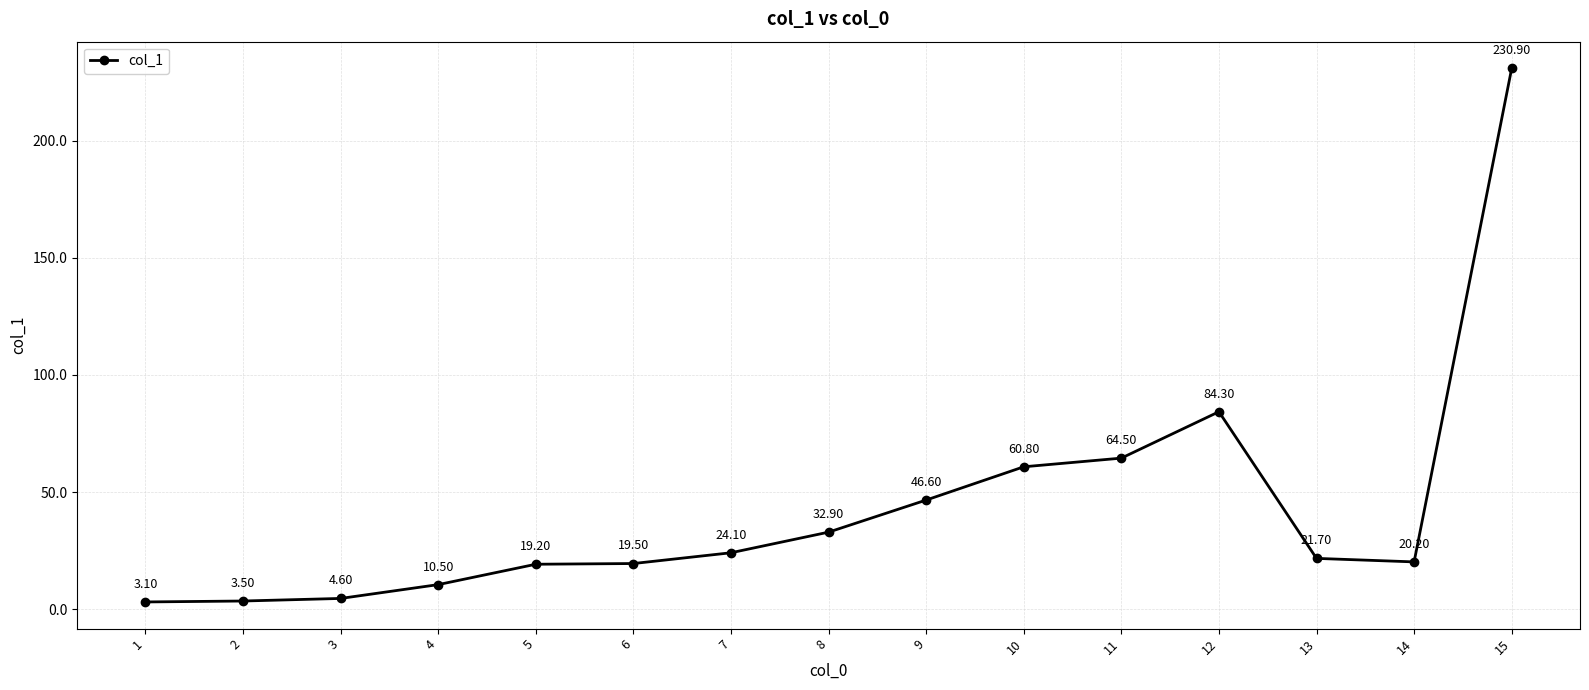

Does the chart have visible grid lines?

Yes